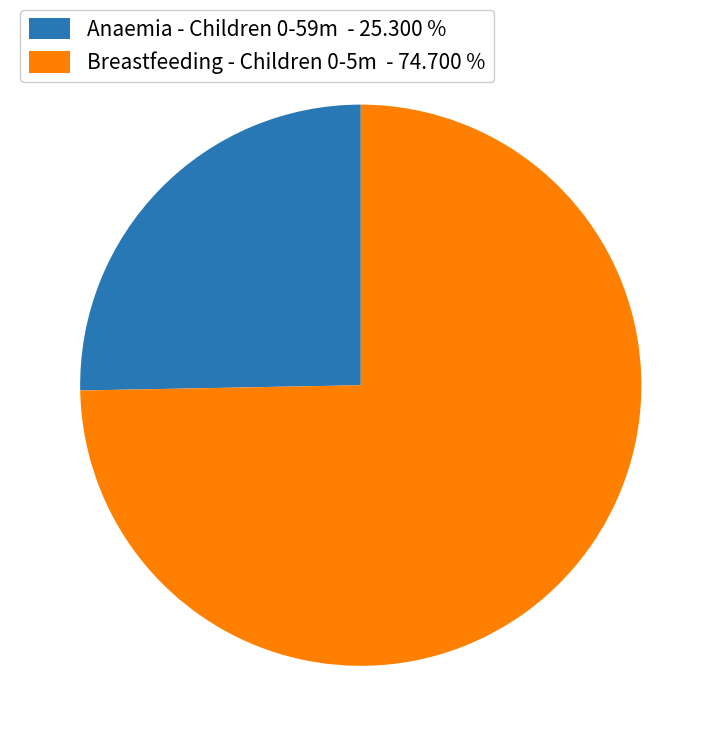

Between Anaemia - Children 0-59m - 25.300 % and Breastfeeding - Children 0-5m - 74.700 %, which is larger?

Breastfeeding - Children 0-5m - 74.700 %